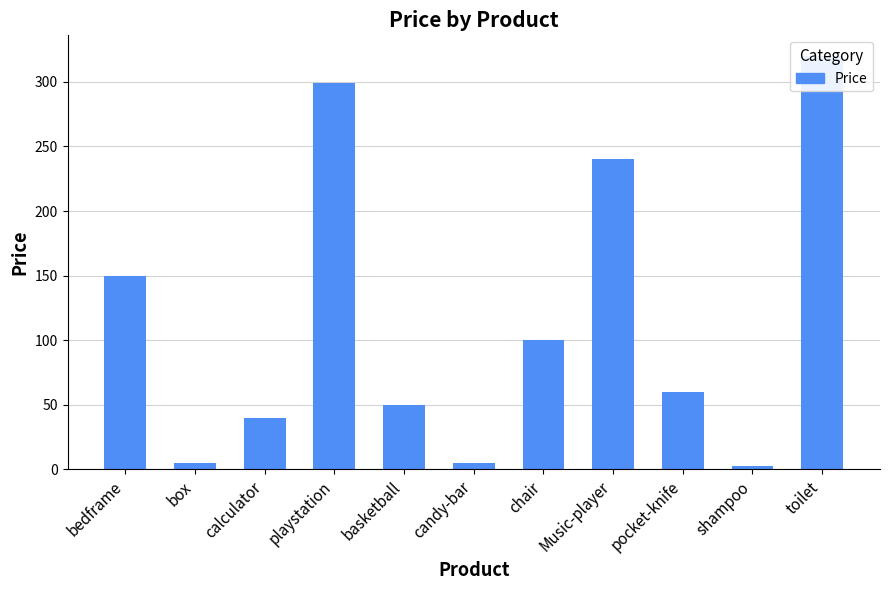

What is the label of the 6th bar from the right?

candy-bar